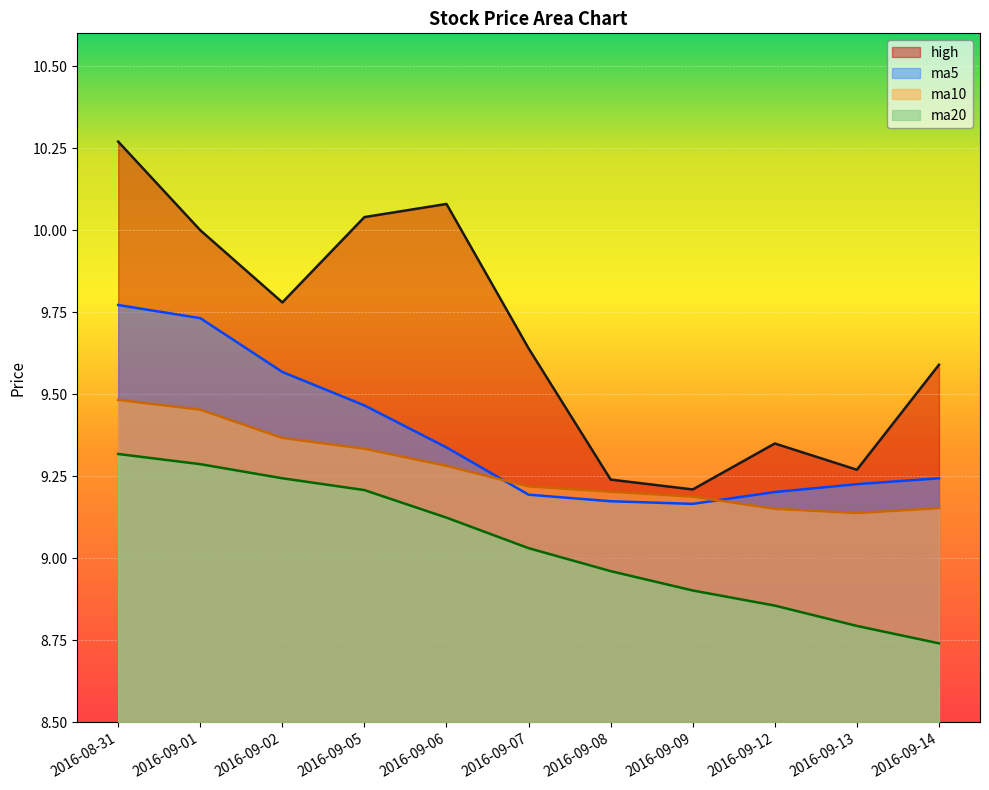

What are all the series names shown in the legend?

high, ma5, ma10, ma20